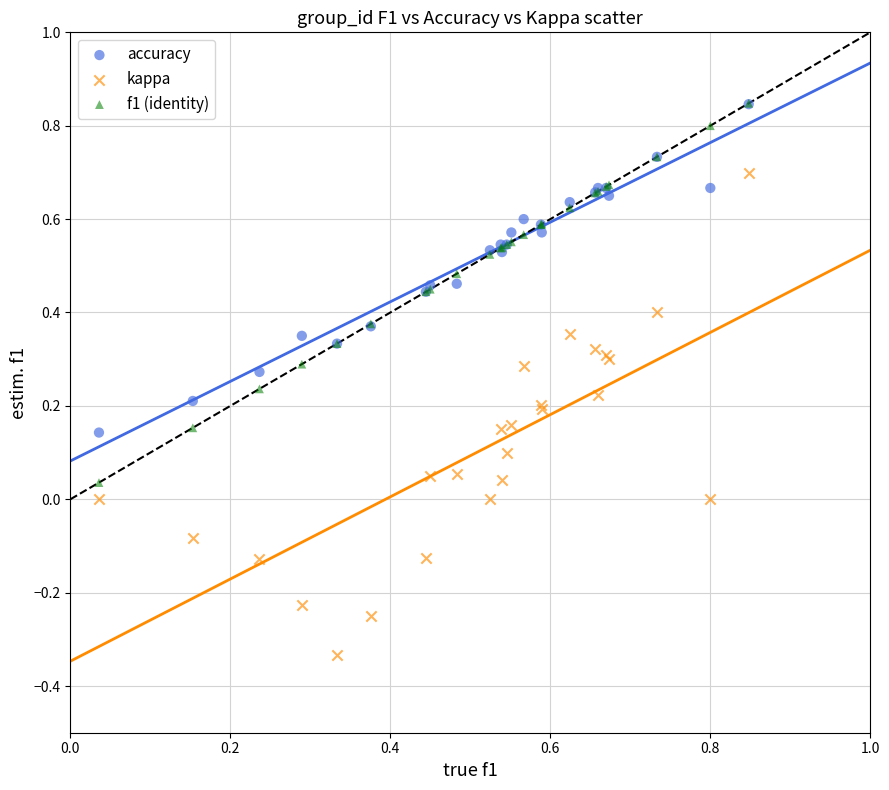

What are all the series names shown in the legend?

accuracy, kappa, f1 (identity)